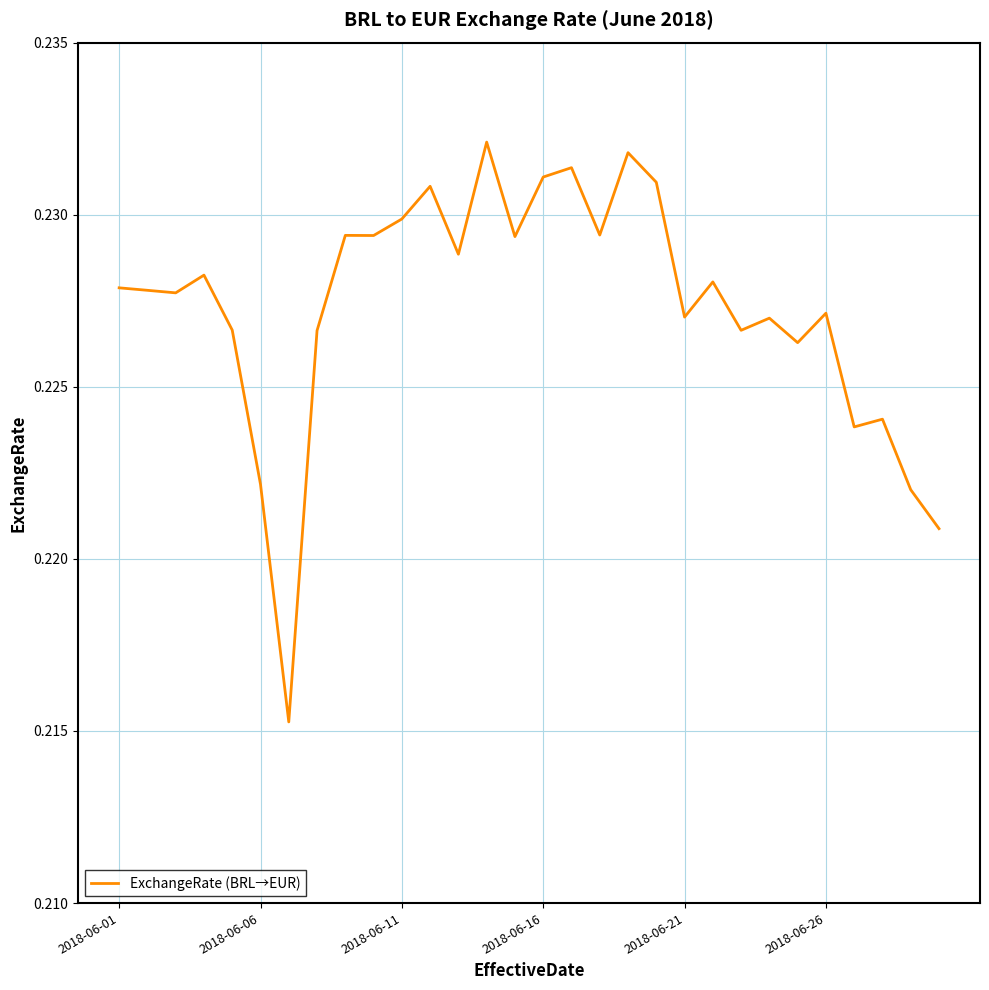

How many distinct data groups are displayed?

1